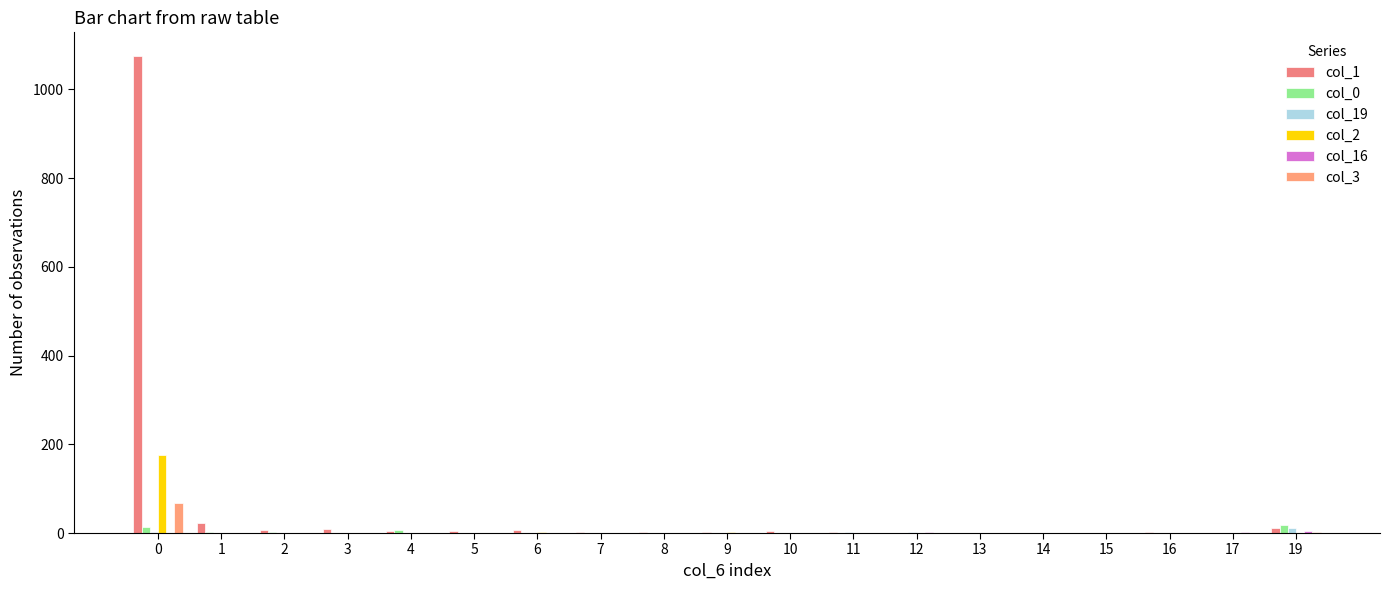

Reading left to right, what are all the values shown in this chart?

col_1: 1075	23	7	9	5	4	6	2	2	2	4	2	0	0	0	0	2	1	12
col_0: 13	3	3	1	6	1	1	1	0	0	1	0	0	0	0	1	0	0	19
col_19: 2	0	0	0	0	0	0	1	1	0	1	2	3	1	1	0	1	1	11
col_2: 177	0	1	0	1	1	3	0	1	2	1	0	0	0	0	0	0	0	0
col_16: 0	0	0	0	0	0	0	0	0	0	0	1	2	1	0	0	0	3	5
col_3: 67	0	0	0	0	0	0	0	0	1	0	0	0	0	0	0	0	0	2